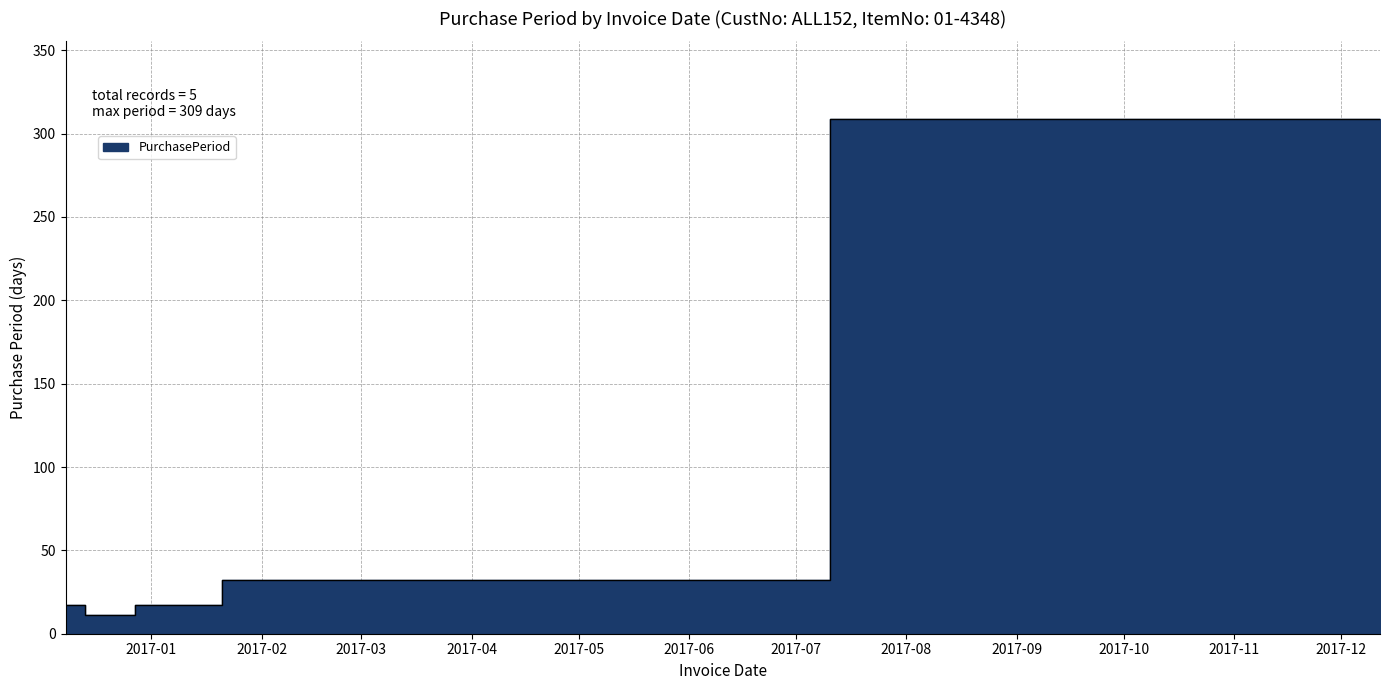

Which category has the lowest value across all series?

2016-12-19